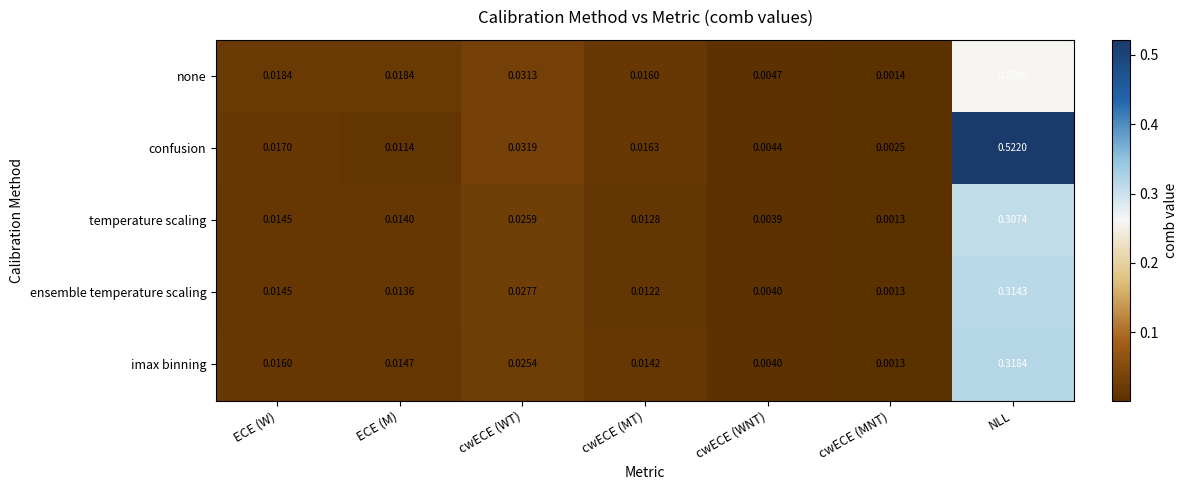

At how many categories does at least one series exceed 0?

7